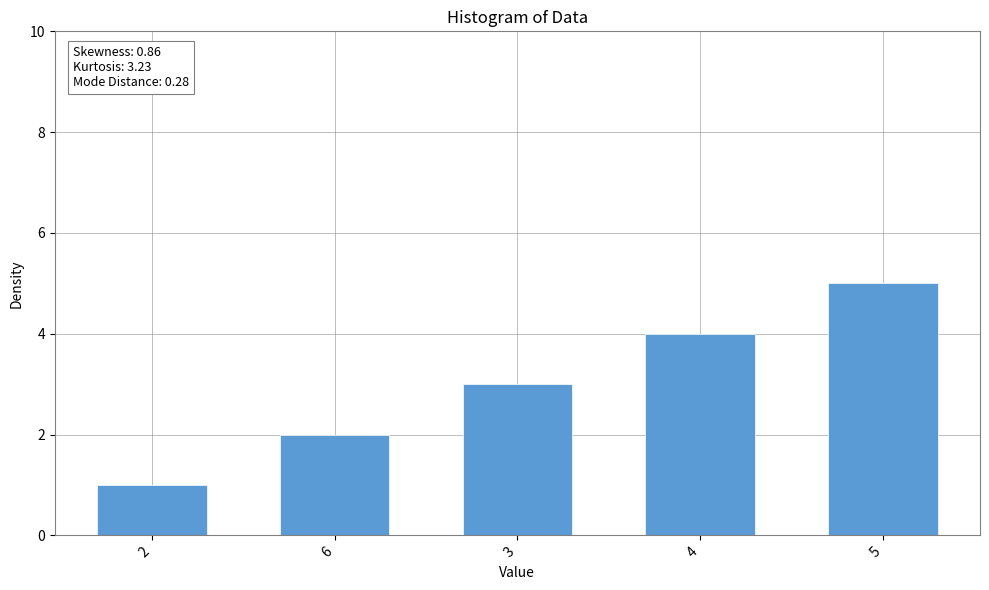

The value at 3 is 2. True or false?

False